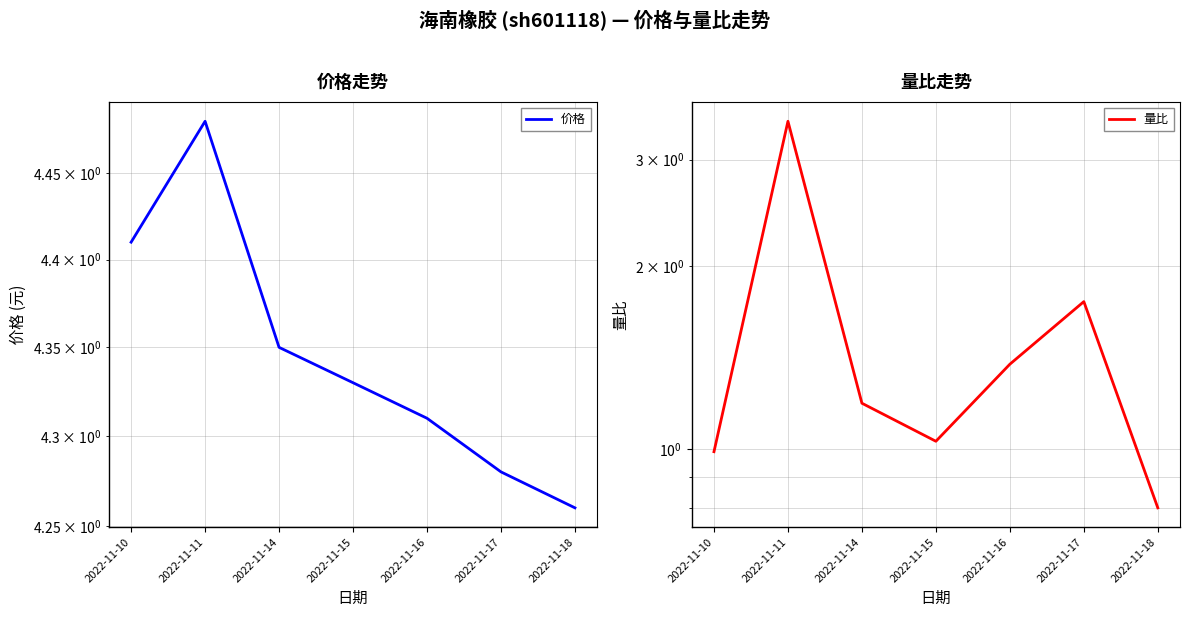

How many lines are shown in the chart?

2